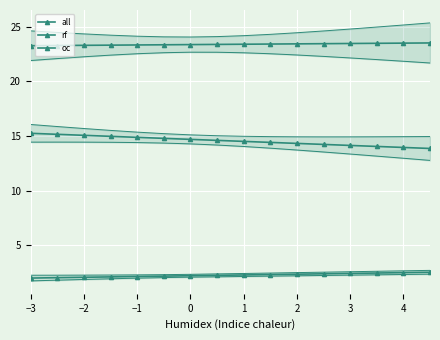

Between 5 and 0, which is larger?

5